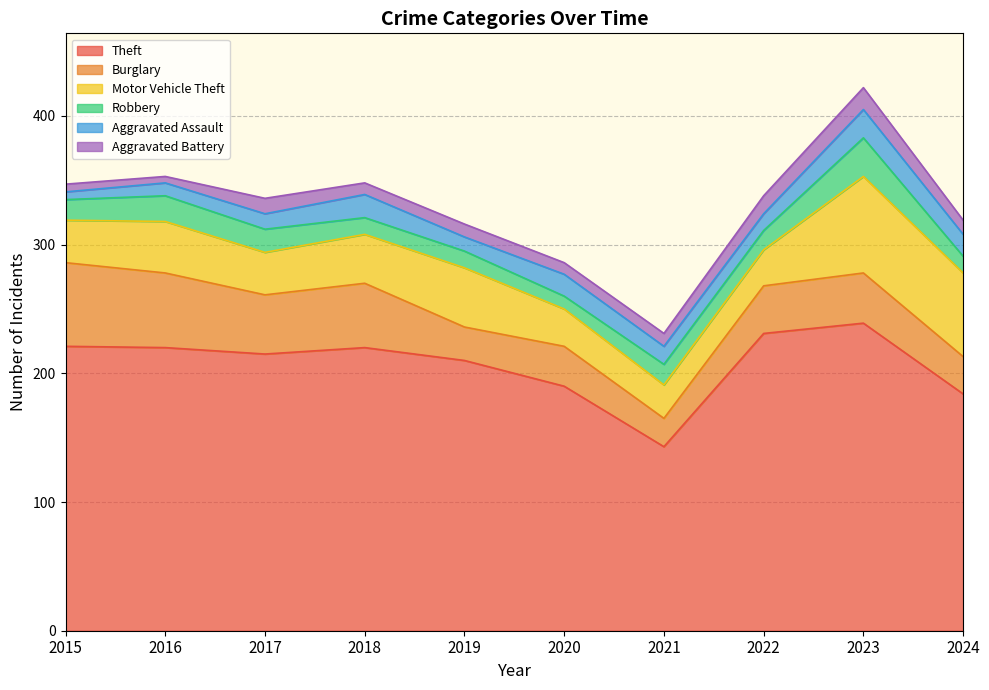

Which series has the largest range (max minus min)?

Theft